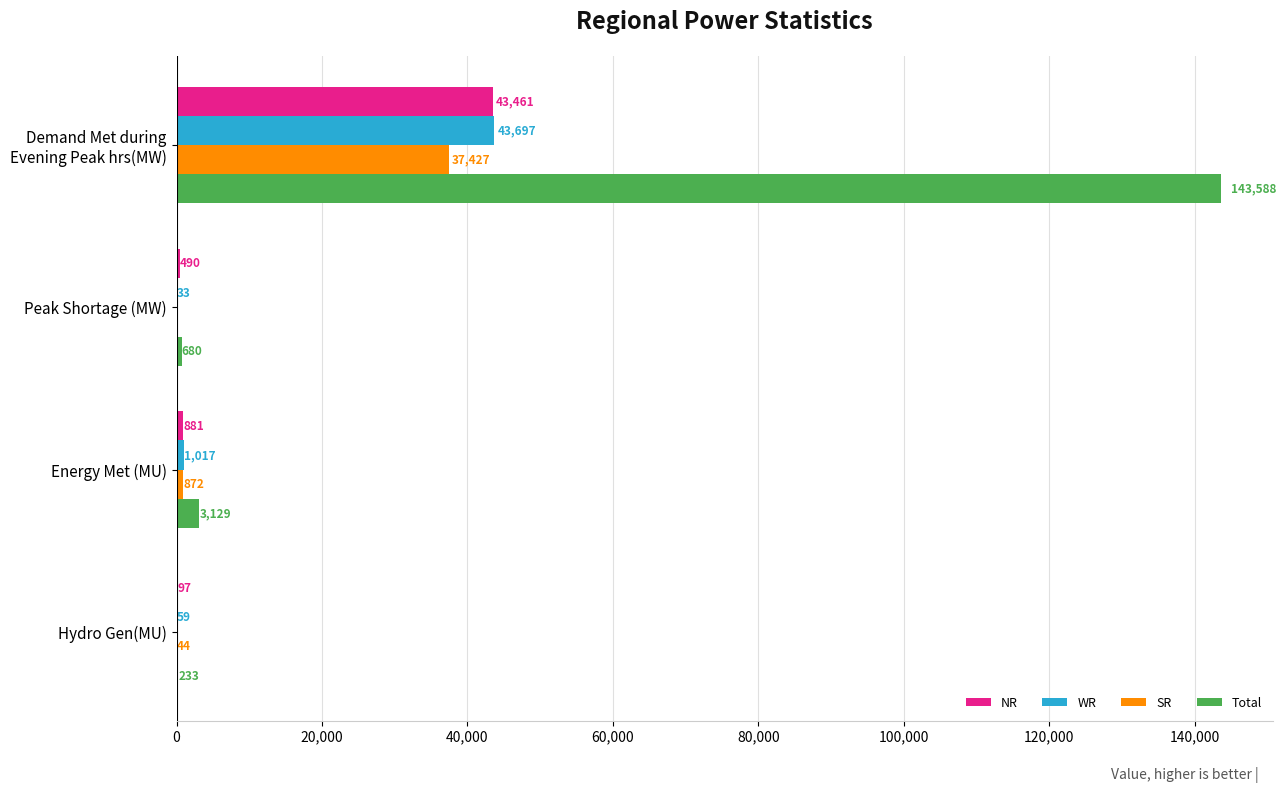

What is the sum of all WR values?

44806